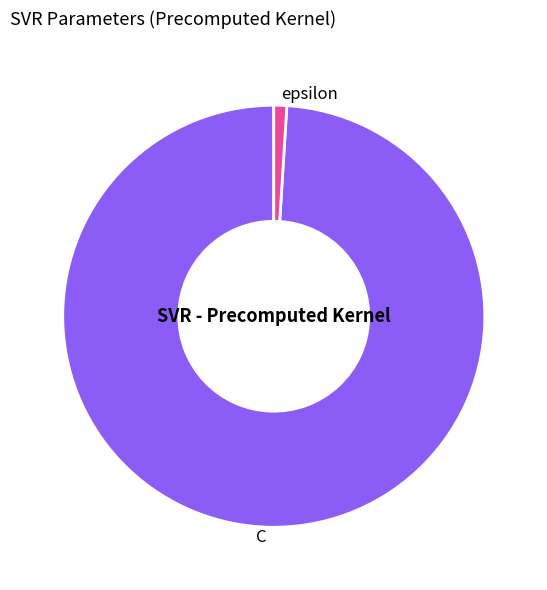

Which has a higher value, epsilon or C?

C